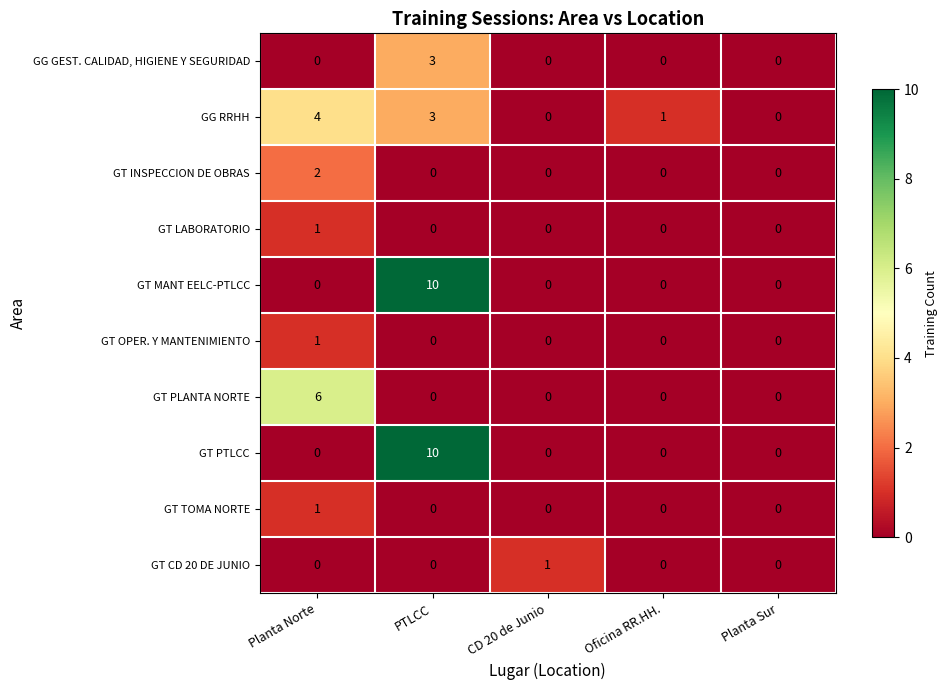

The value of GT MANT EELC-PTLCC at PTLCC is 10. True or false?

True